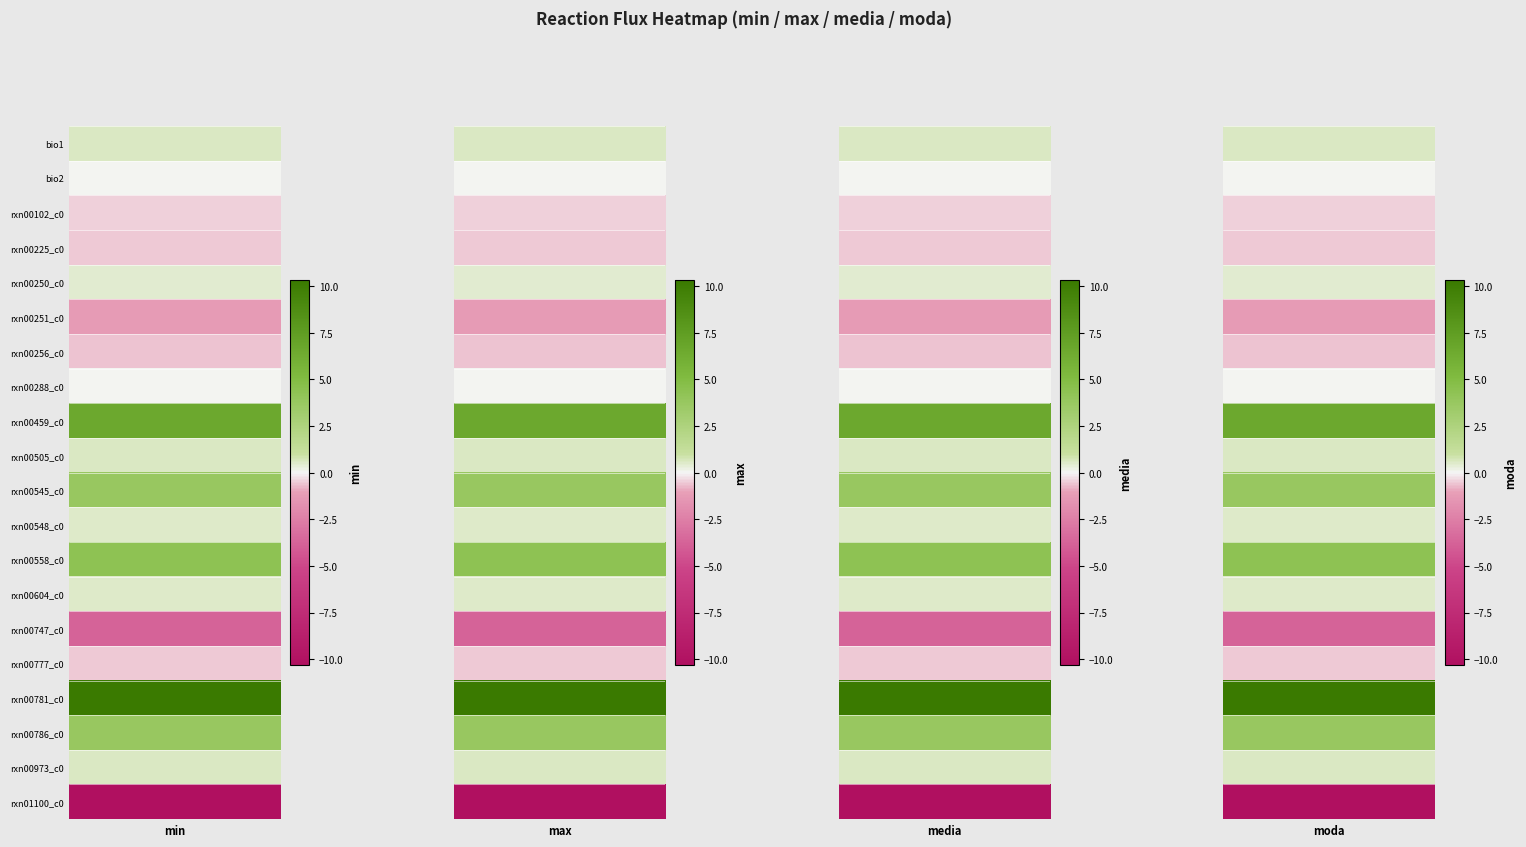

Is it true that rxn00777_c0 equals -0.3 at min?

False